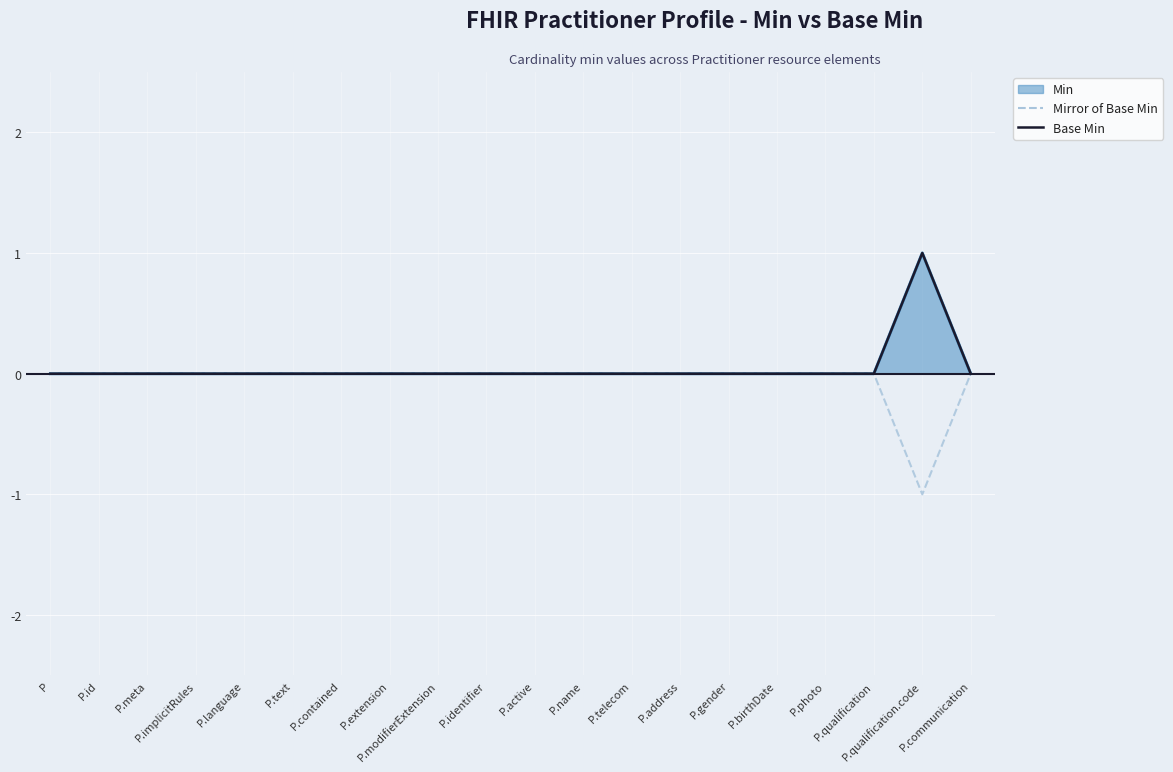

True or false: Mirror of Base Min has a value of 0 at P.identifier.

True